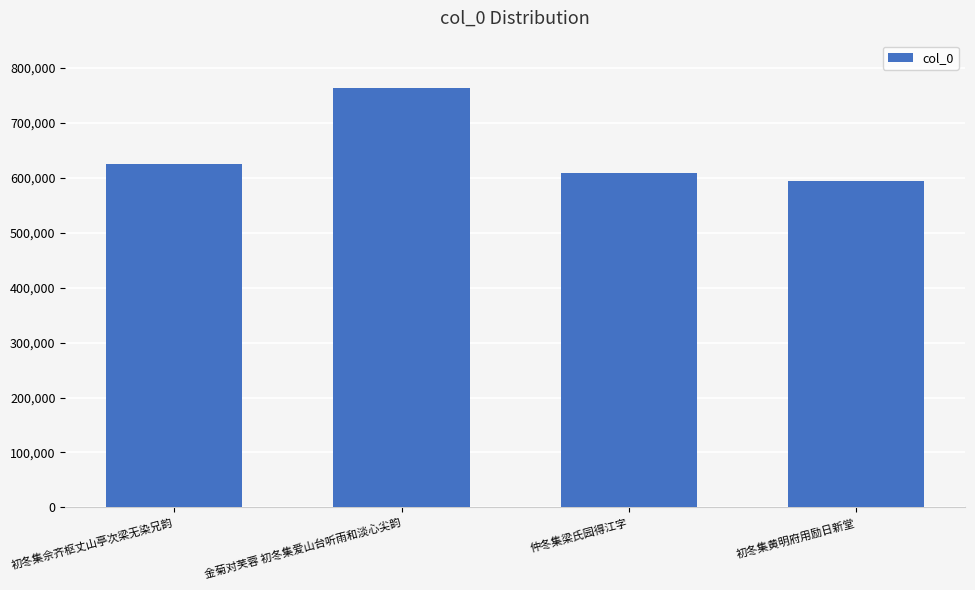

What is the label of the 4th bar from the left?

初冬集黄明府用励日新堂